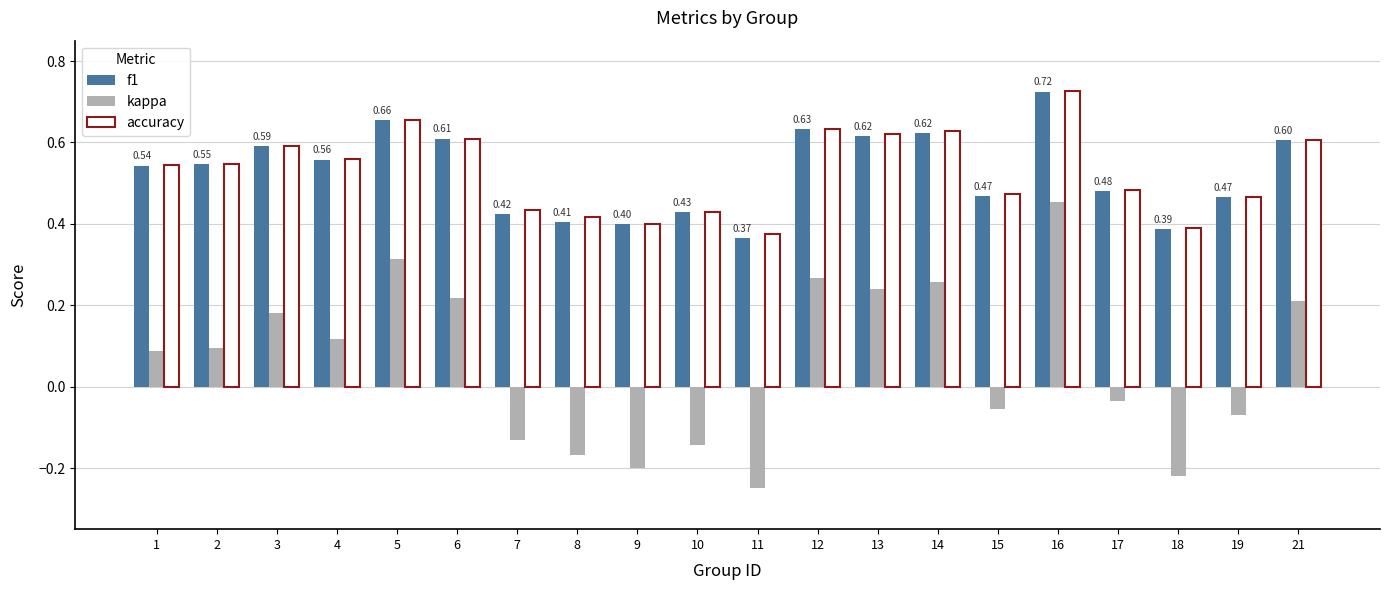

True or false: kappa has a value of 0.2 at 21.

True